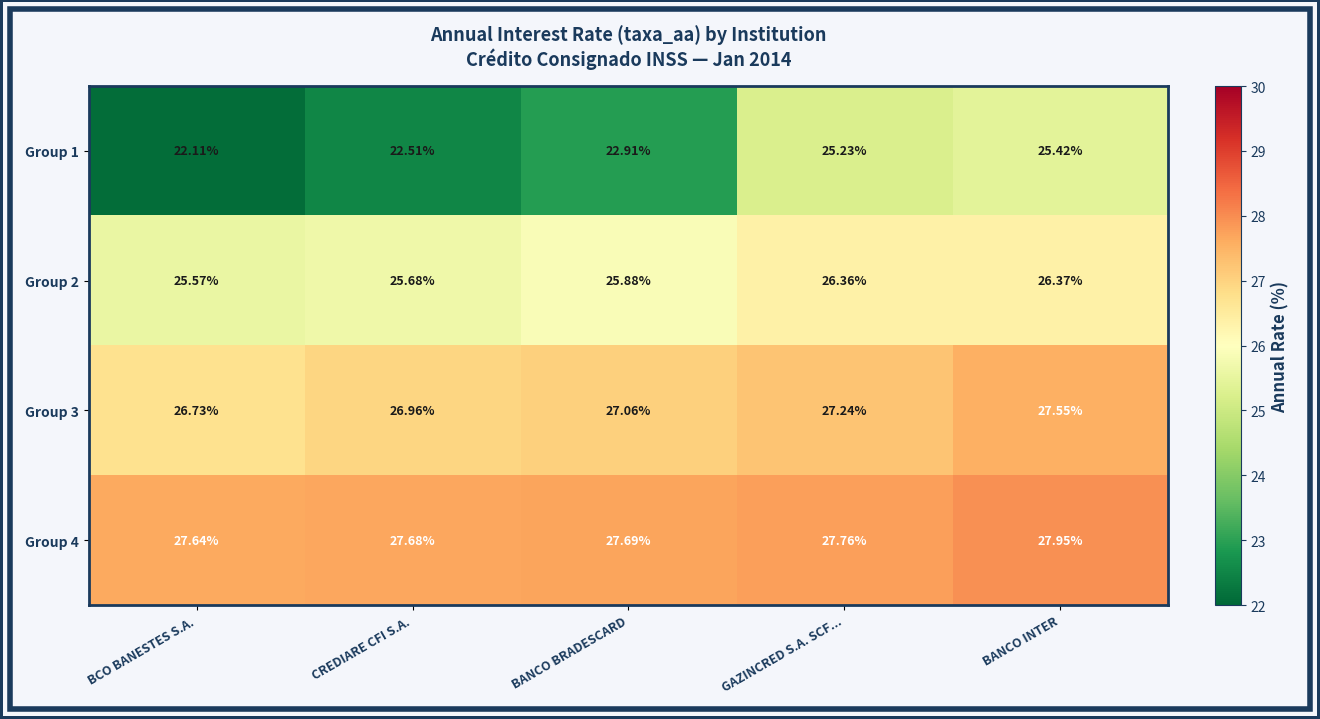

Is the value of Group 3 at BANCO BRADESCARD greater than the value of Group 2 at BANCO INTER?

Yes